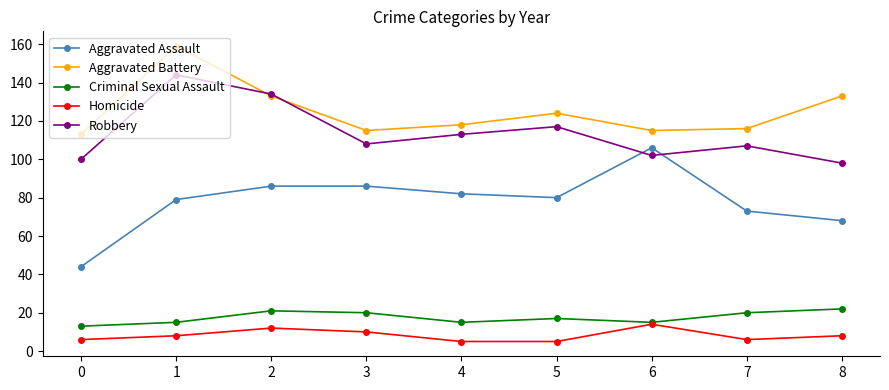

List the series in order of their peak value, lowest first.

Homicide, Criminal Sexual Assault, Aggravated Assault, Robbery, Aggravated Battery